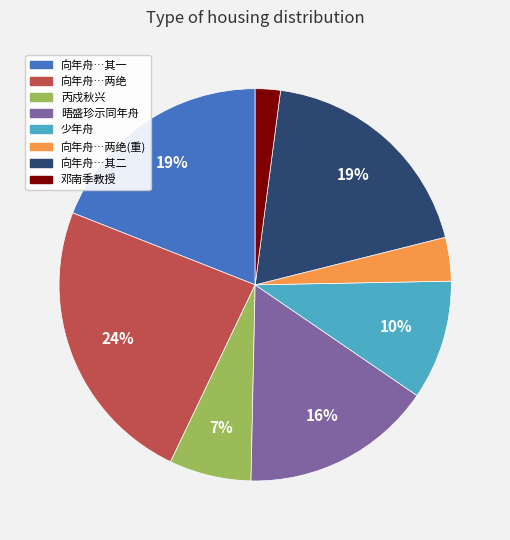

Count the number of slices in the pie.

8